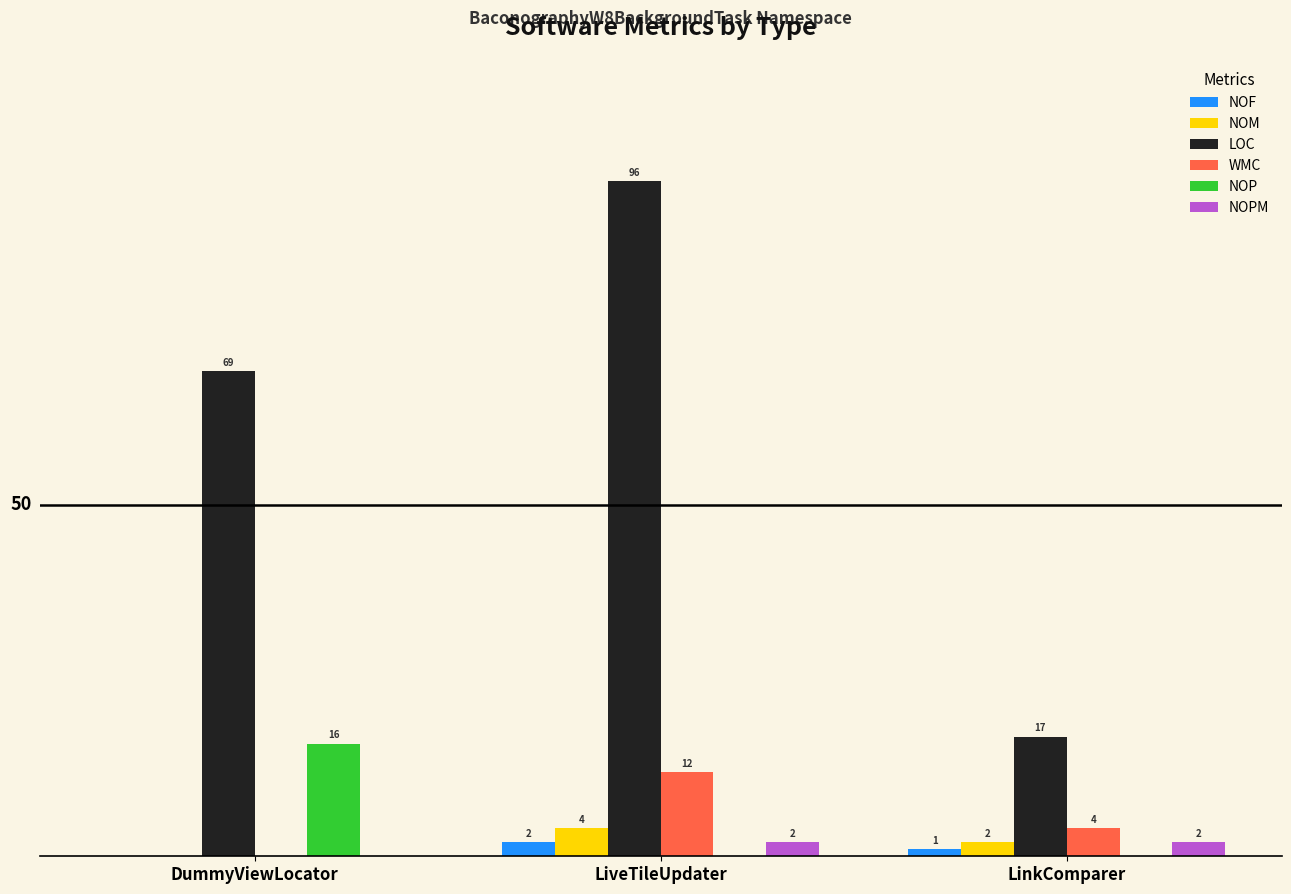

Is the value of LOC at DummyViewLocator greater than the value of NOP at DummyViewLocator?

Yes